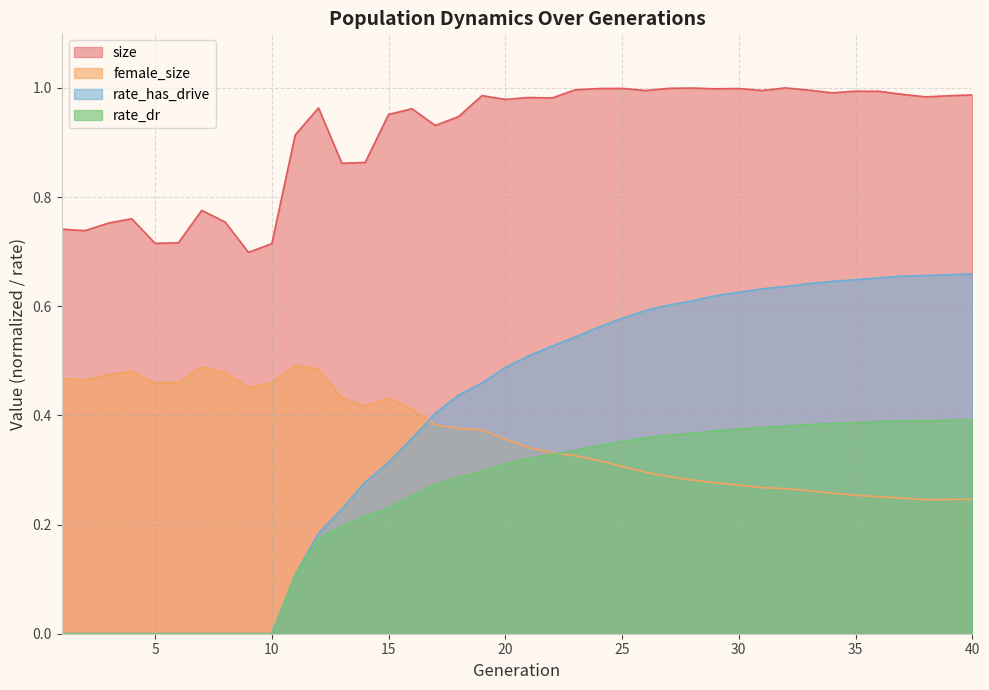

Count the number of data series in this chart.

4